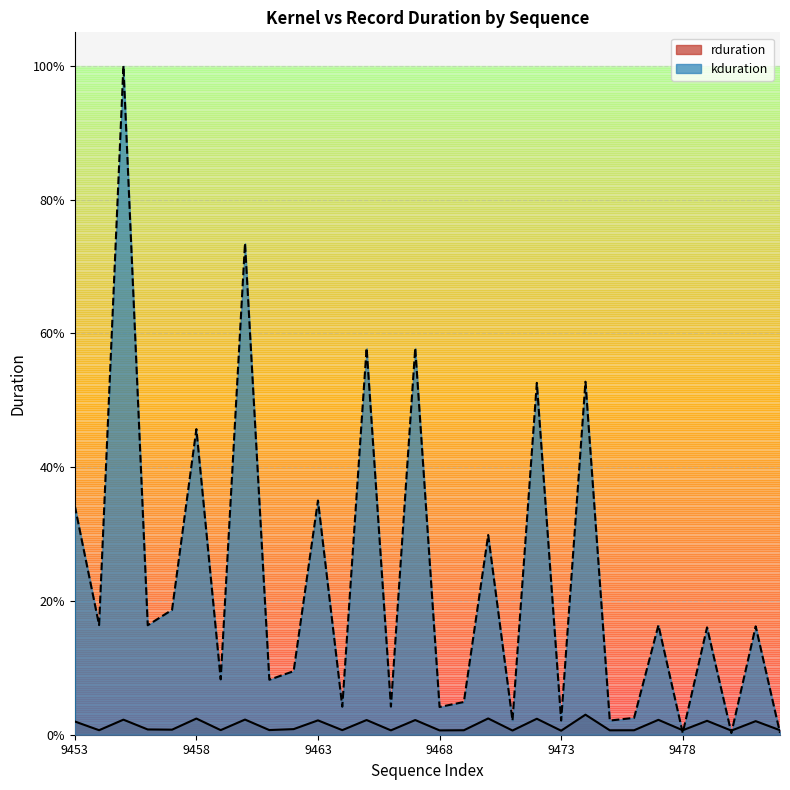

True or false: rduration has a value of 0.0 at 9479.

False